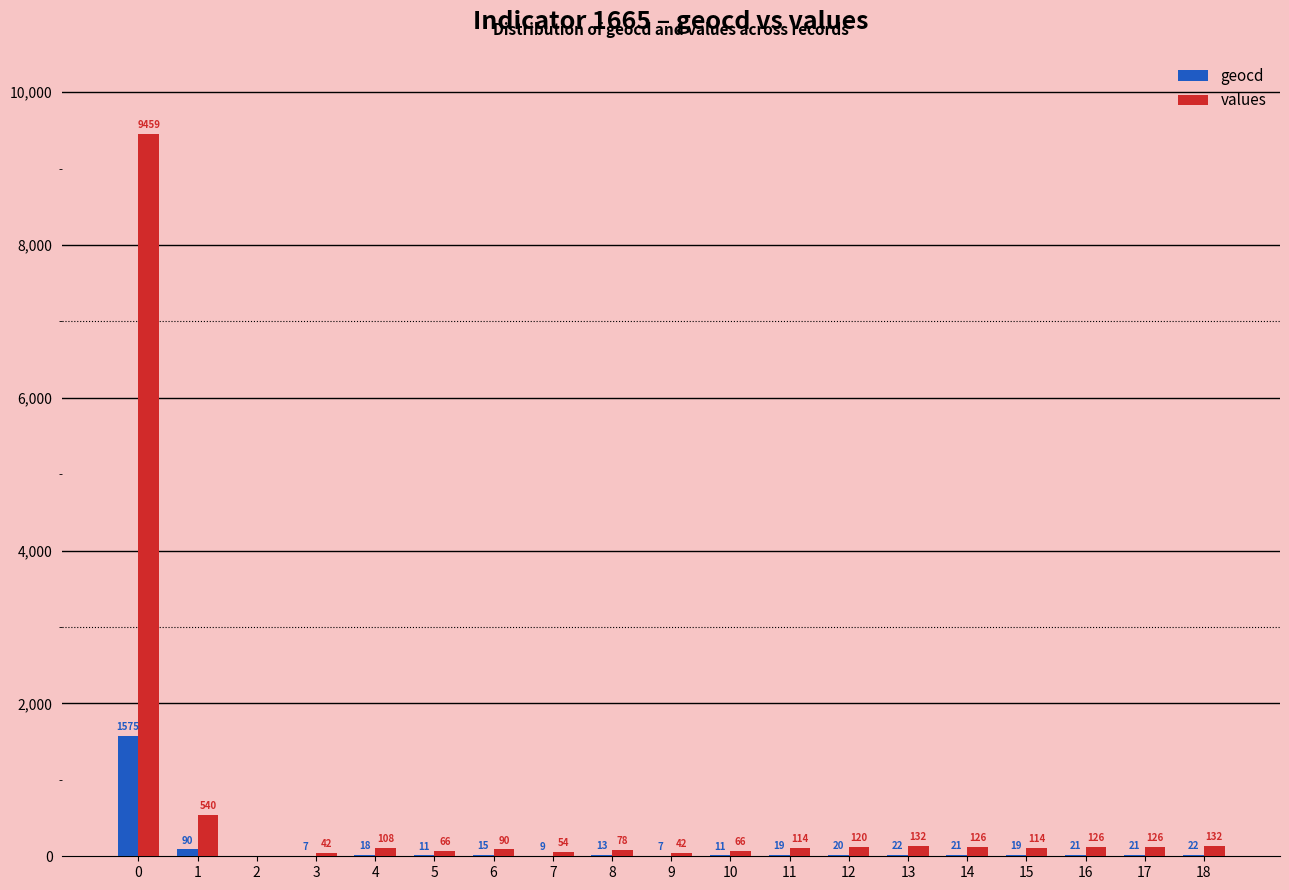

The value of values at 2 is 4003. True or false?

False